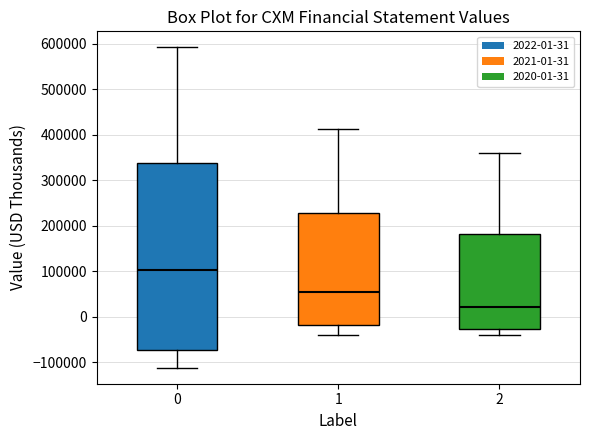

Comparing the boxes themselves (not the whiskers), which one is the tallest?

0